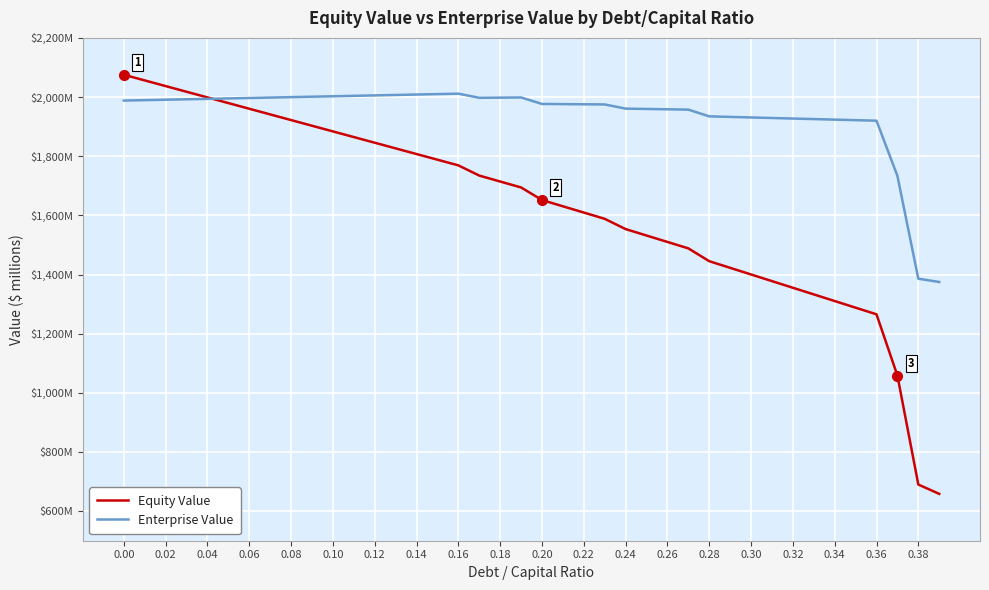

What is the difference between the maximum and minimum values in the Enterprise Value series?

636.7